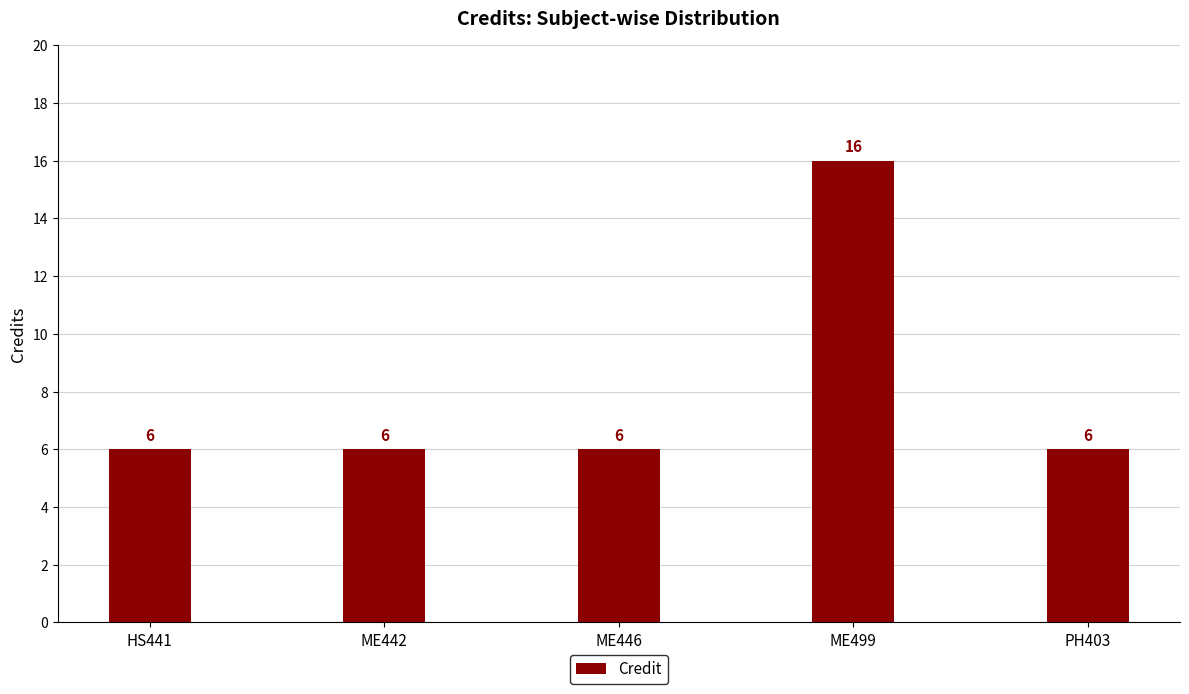

What is the difference between the maximum and second lowest values?

10